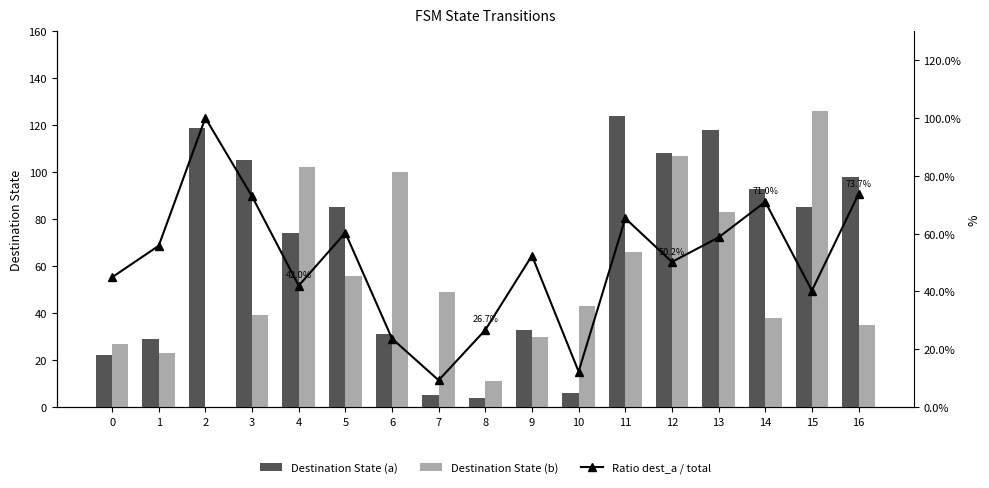

What is the difference between the Ratio dest_a / total values at 9 and 11?

12.9